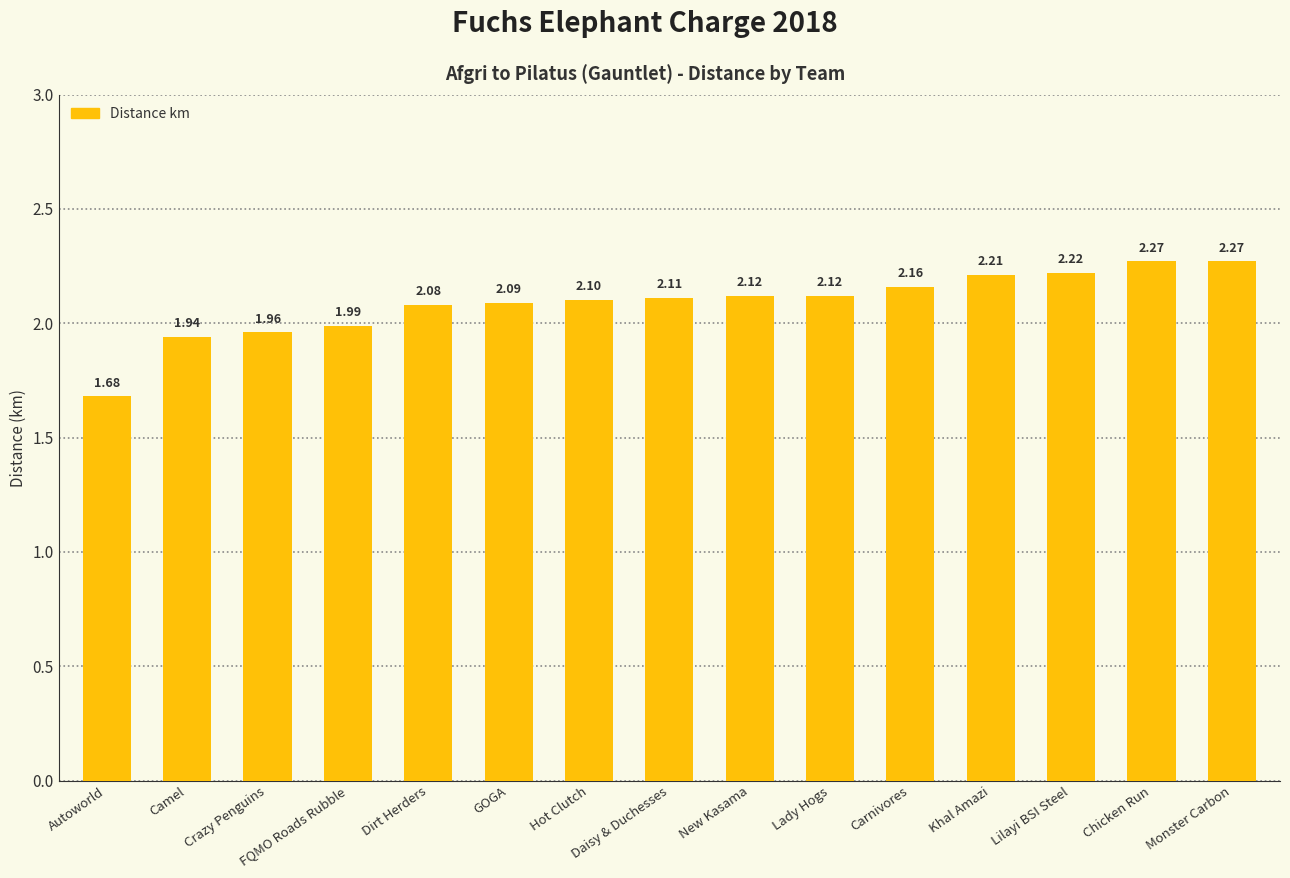

At which label is the value closest to 1?

Autoworld